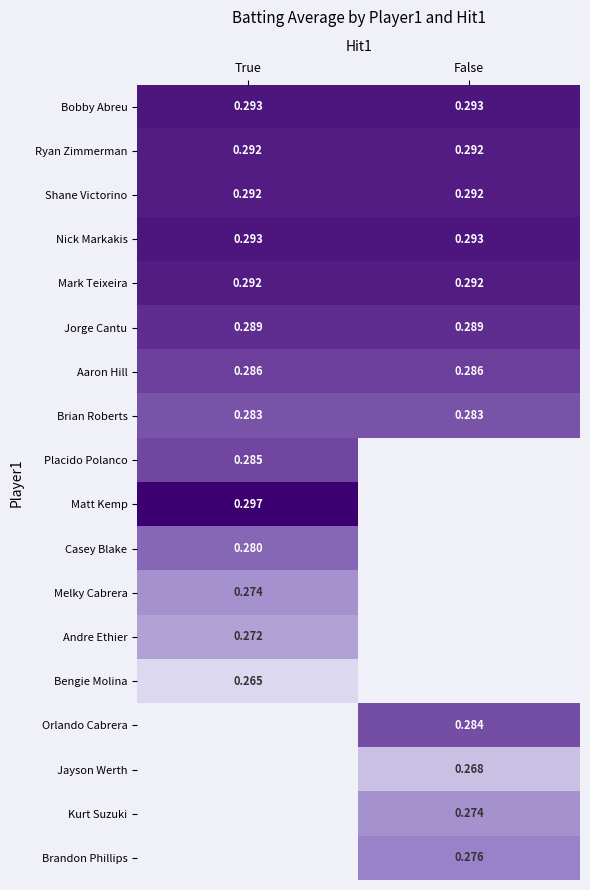

Is the value of Brandon Phillips at False greater than the value of Mark Teixeira at True?

No